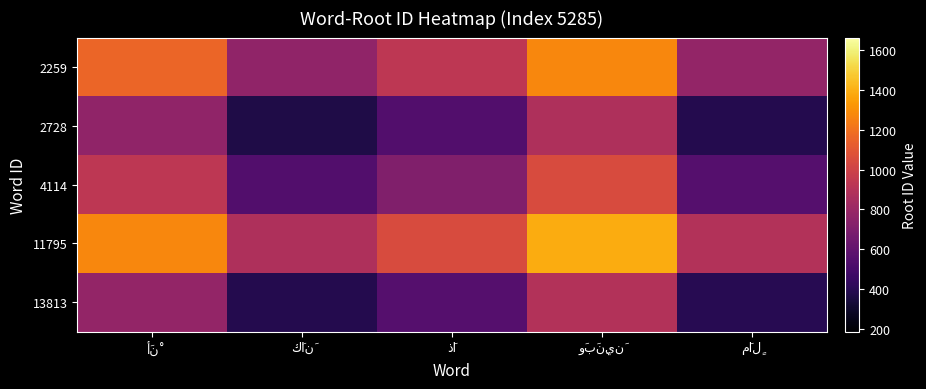

Count the number of categories in the chart.

5